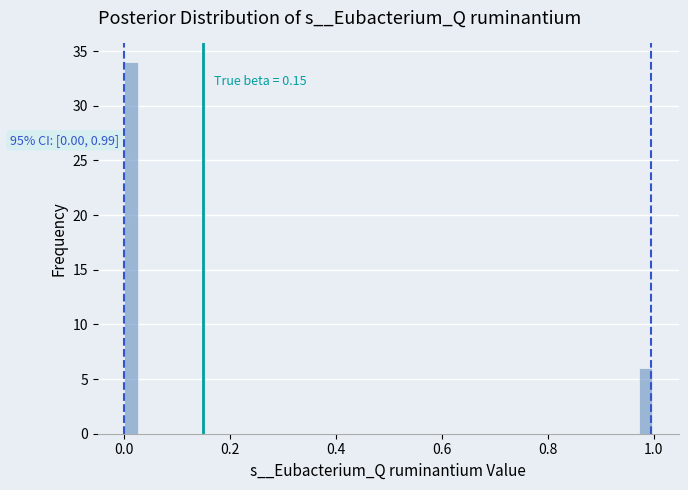

Read against the x-axis, roughly where is the centre of the tallest bar?

0.02